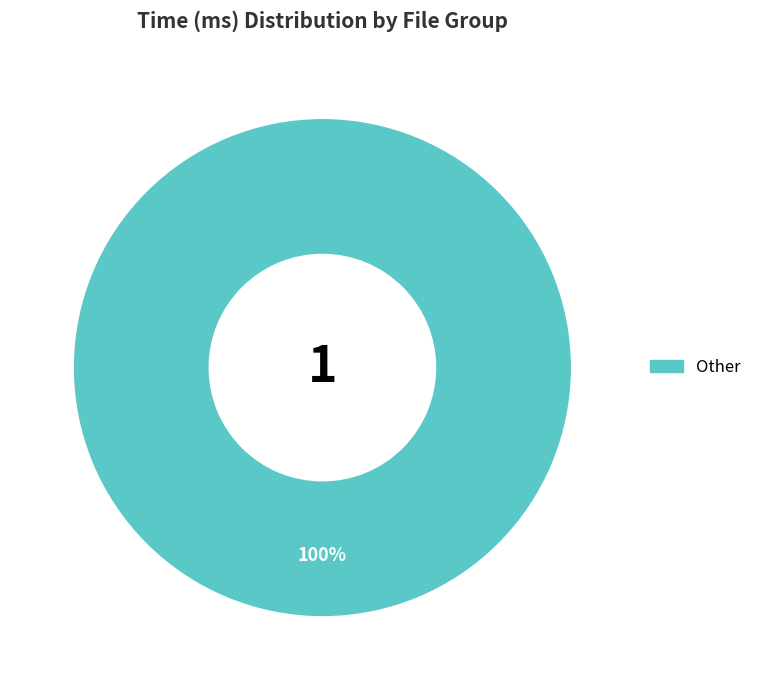

Is there a majority slice in this chart?

Yes